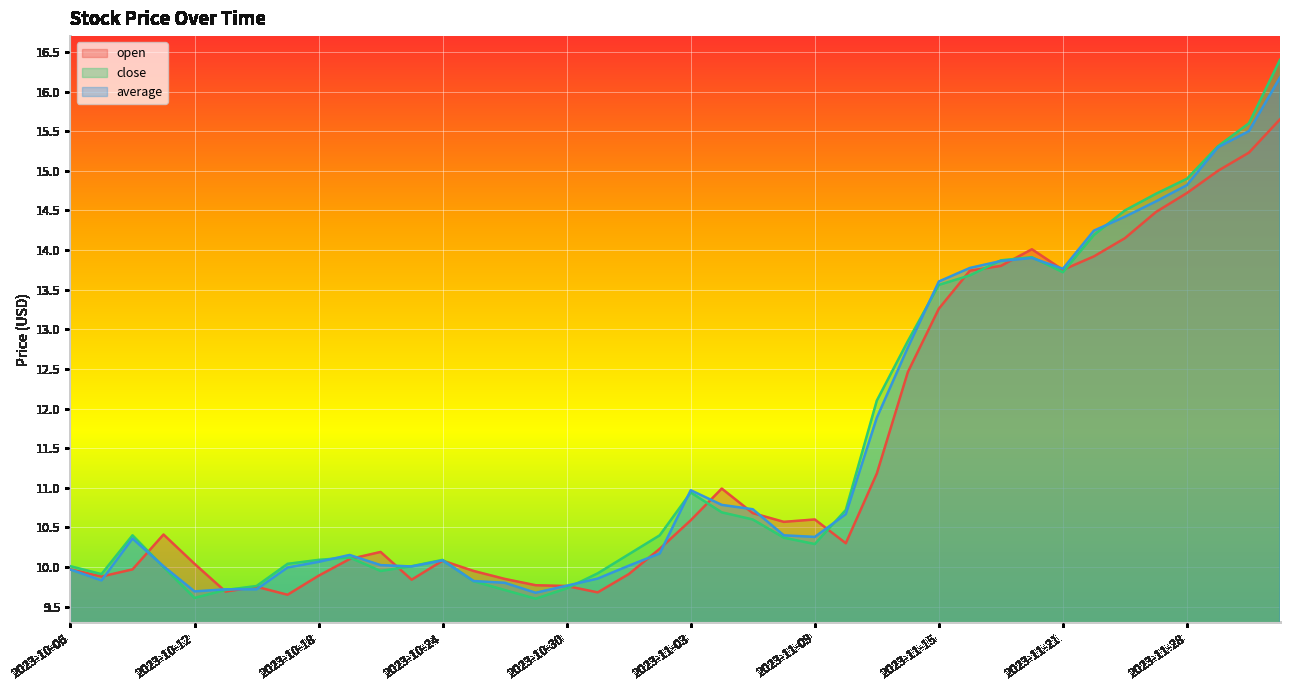

True or false: average and open intersect in this chart.

True